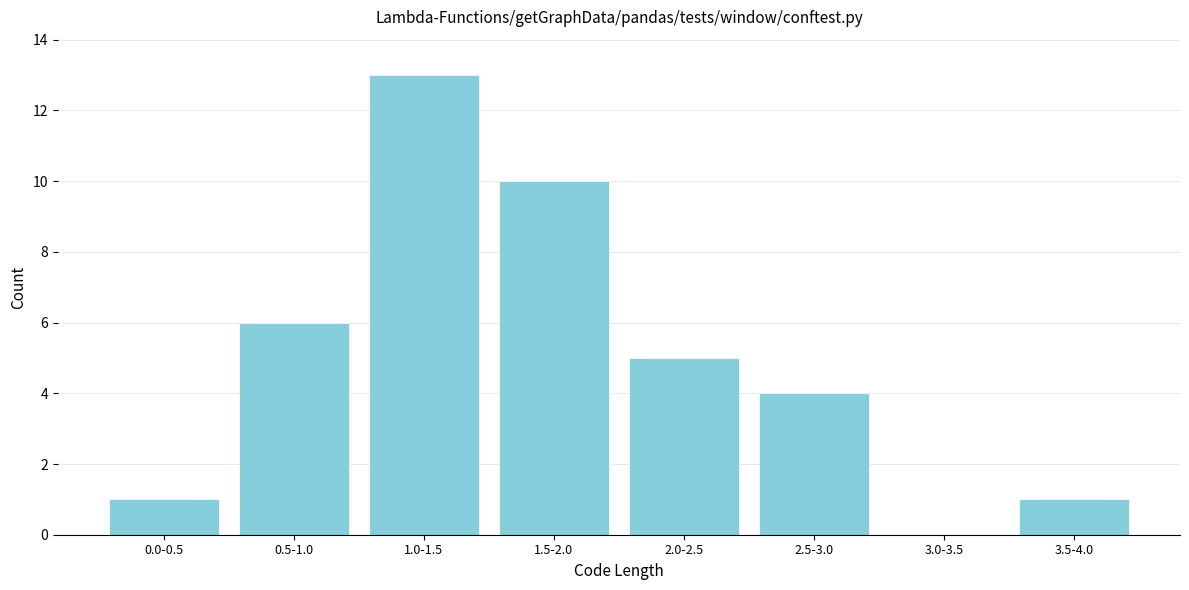

Reading left to right, list all the values displayed in this chart.

0.0-0.5=1	0.5-1.0=6	1.0-1.5=13	1.5-2.0=10	2.0-2.5=5	2.5-3.0=4	3.0-3.5=0	3.5-4.0=1